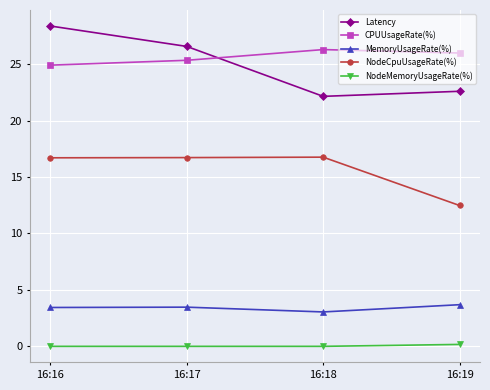

The CPUUsageRate(%) series shows 13.0 at 16:17. True or false?

False